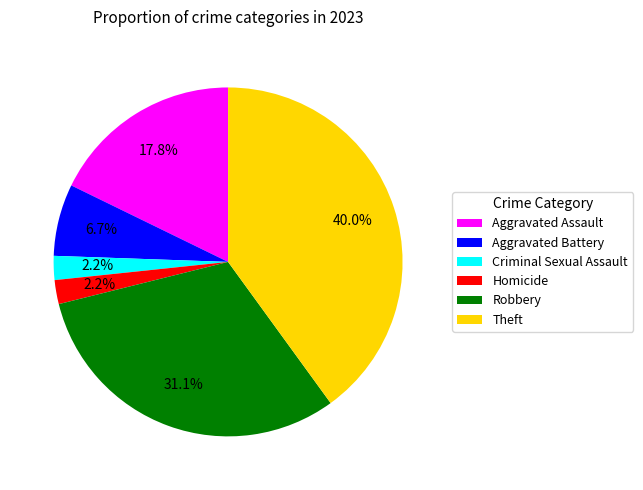

Is it true that Robbery is 31% of the pie?

True